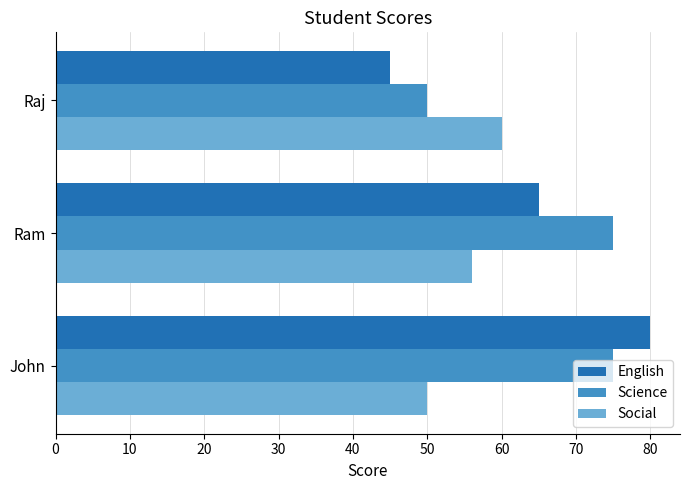

How many values in the Science series are below 75?

1